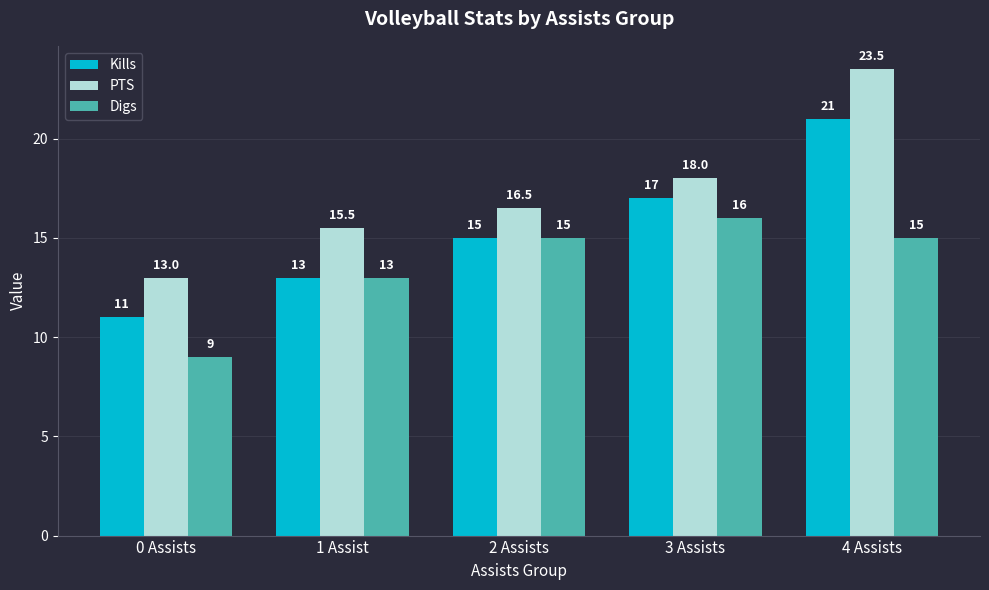

What position from the left is 1 Assist?

2